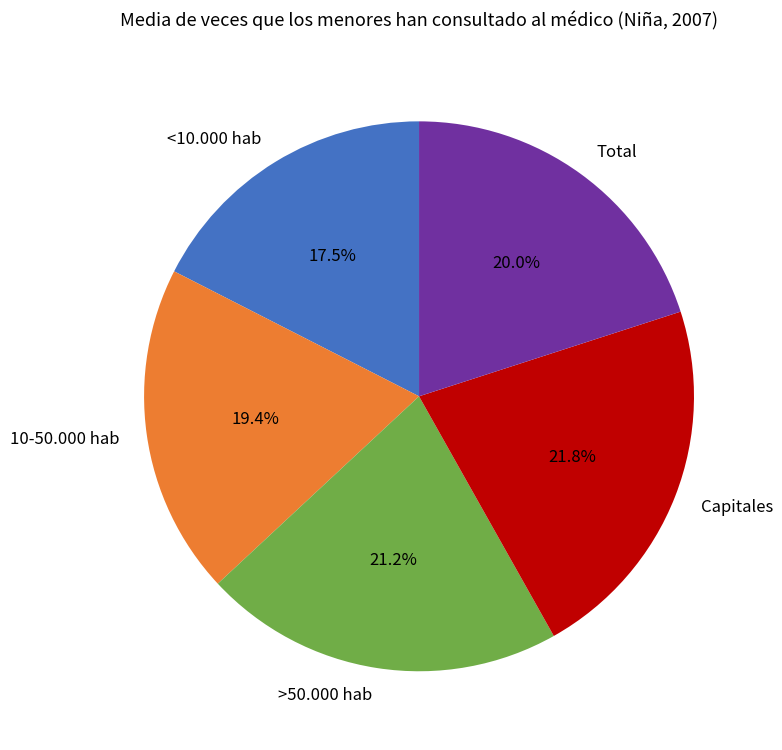

To the nearest percent, what portion does Total represent?

20%